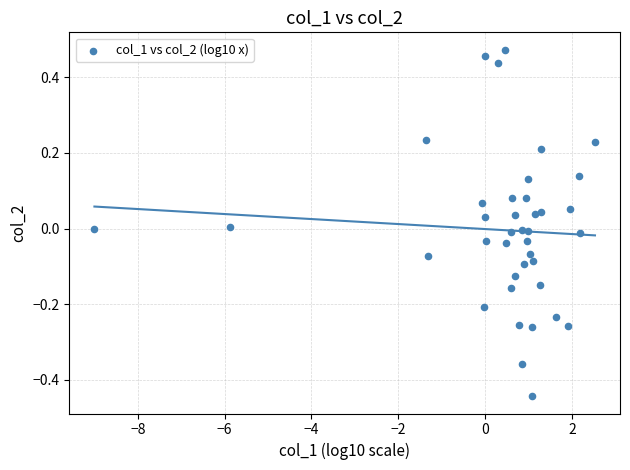

What is the range of X values (max minus min)?

11.5